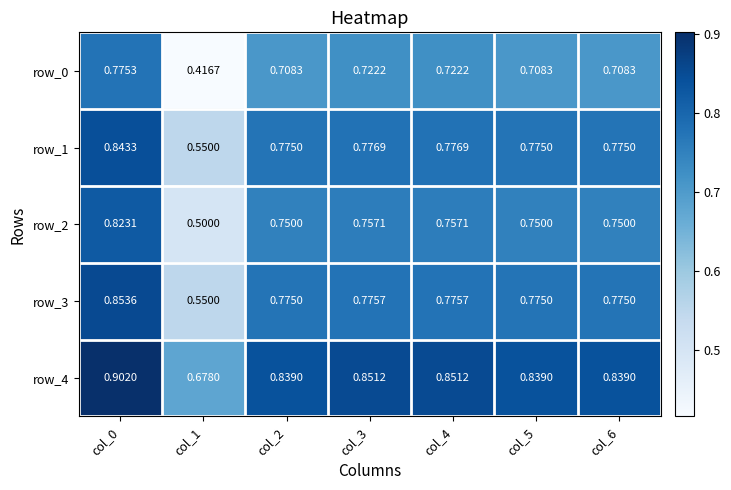

What is the difference between the maximum and minimum values in the row_3 series?

0.3